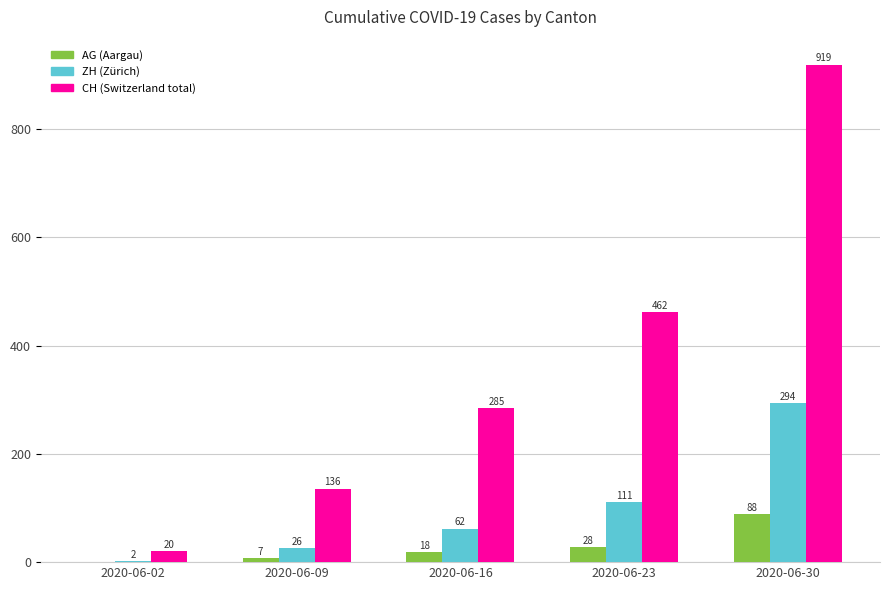

How many categories are shown in the chart?

5